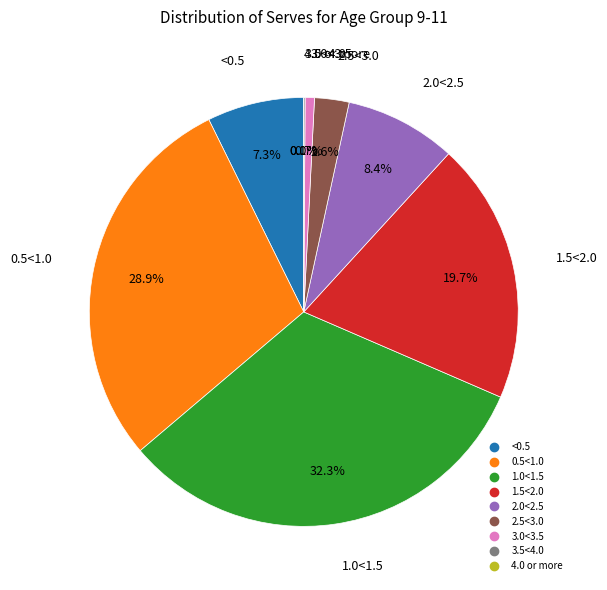

Do 2.0<2.5 and 3.0<3.5 together represent more than half of the pie?

No